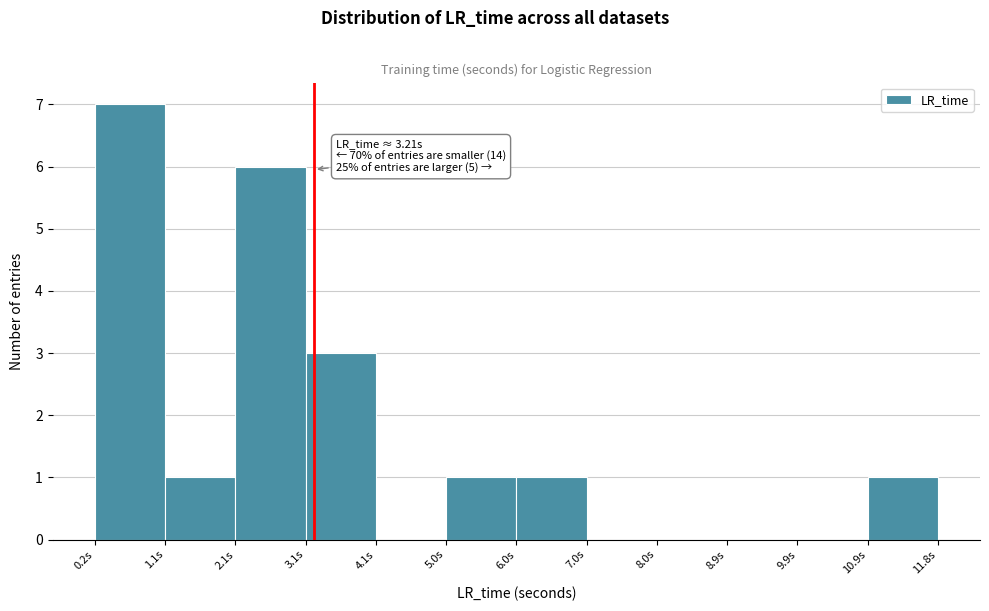

Which range on the x-axis has the tallest bar?

0.2 to 1.1